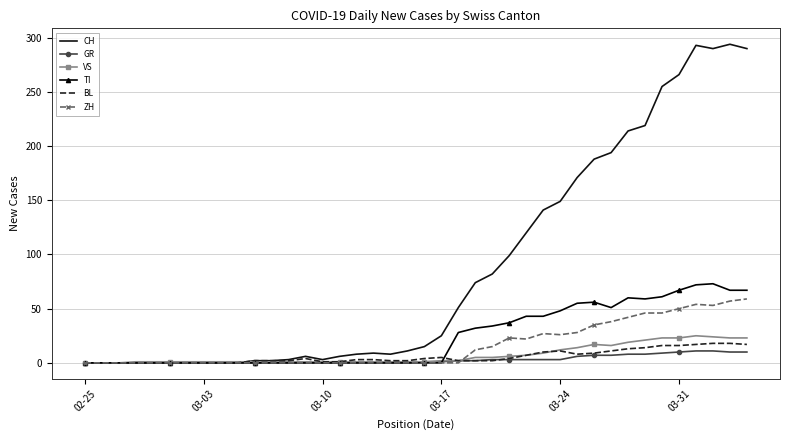

How many series are shown in this chart?

6